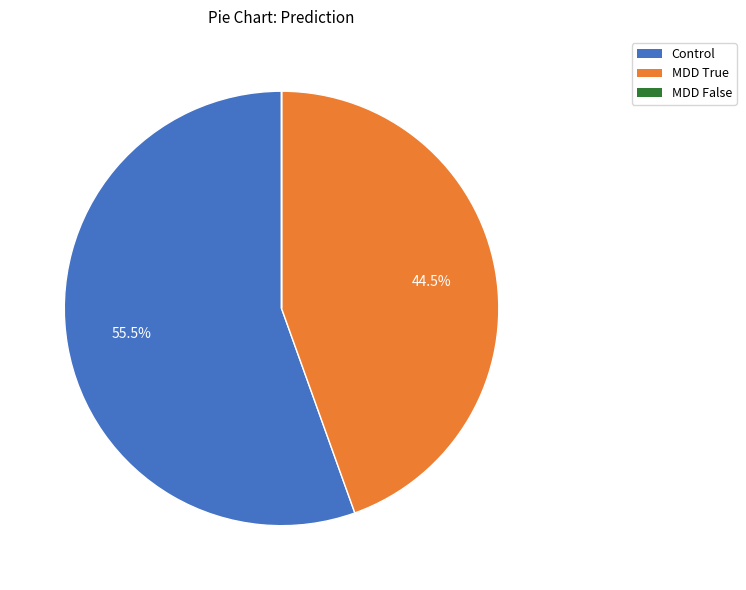

Is there a majority slice in this chart?

Yes